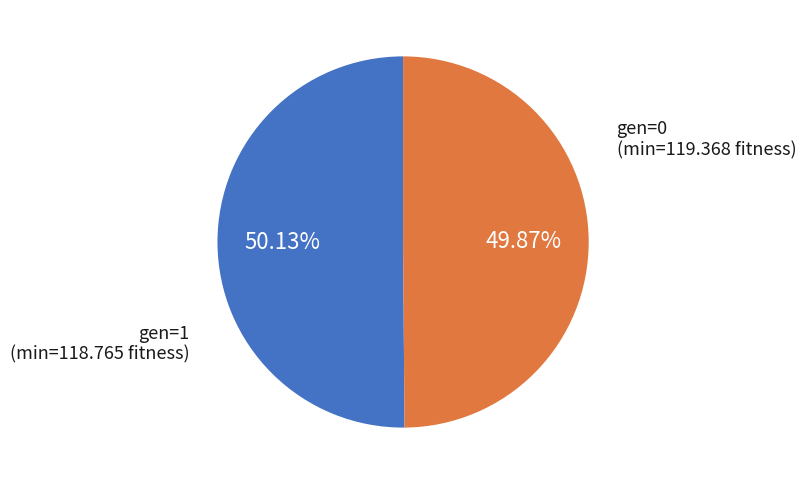

Does any single category account for the majority?

Yes